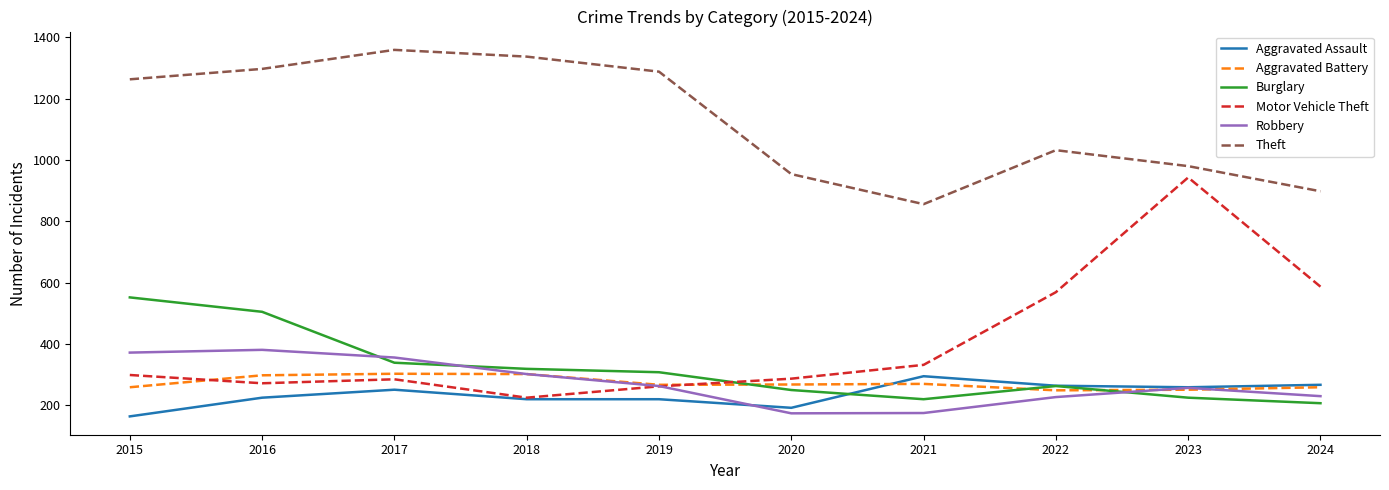

Where is Theft nearest to the value 1107?

2022